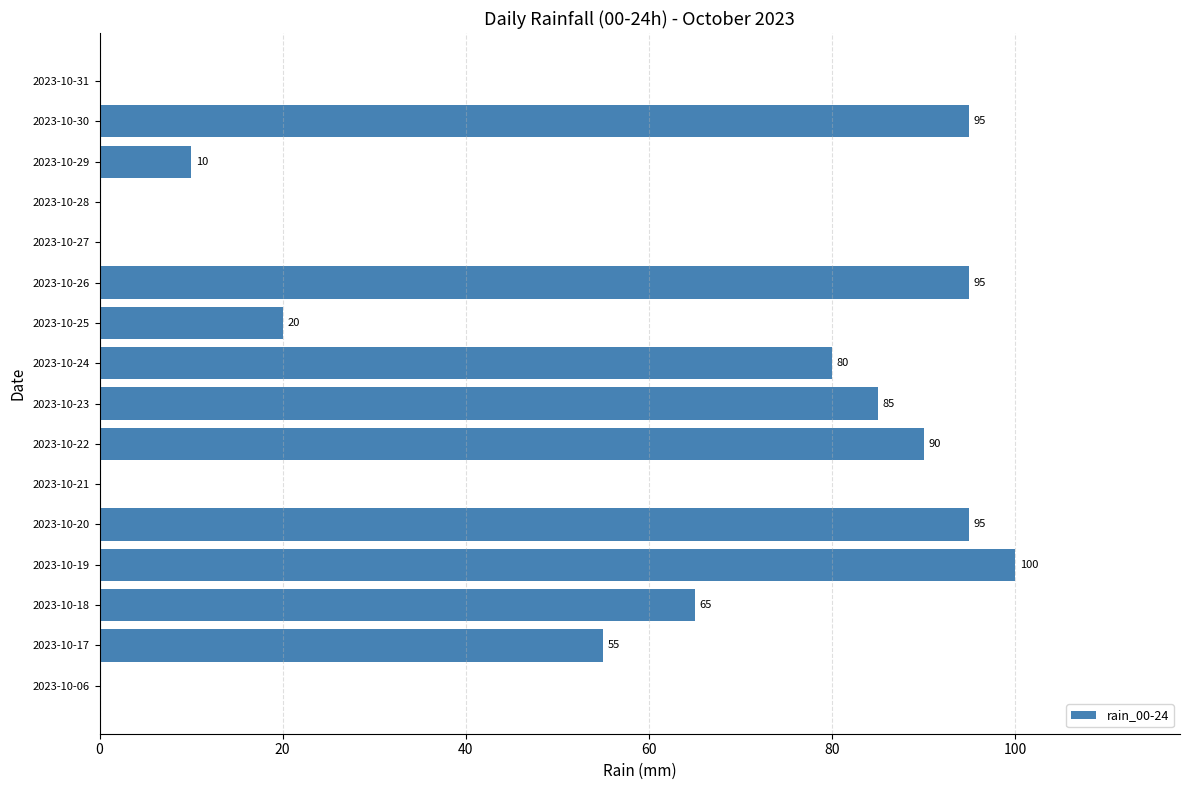

True or false: the data shows 40 at 2023-10-22.

False